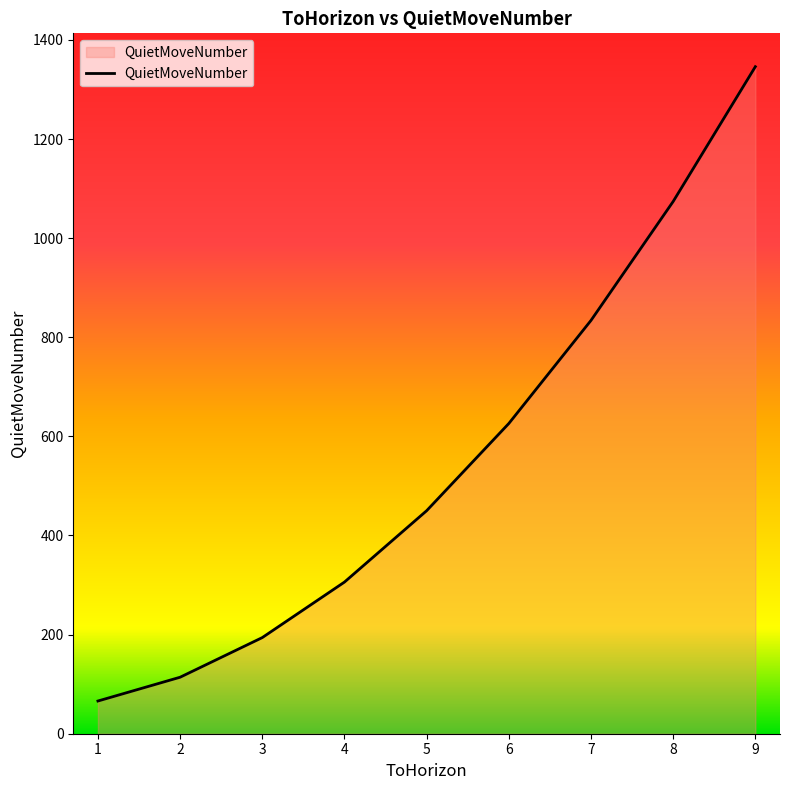

Reading left to right, transcribe all the data shown in this chart.

1=66	2=114	3=194	4=306	5=450	6=626	7=834	8=1074	9=1346